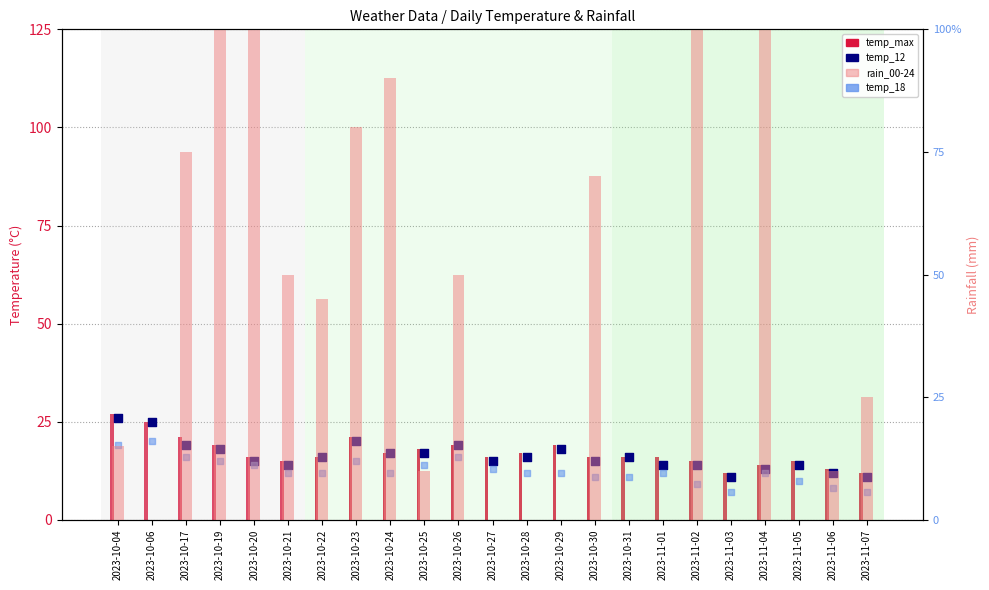

Which series contains the lowest Y value?

rain_00-24